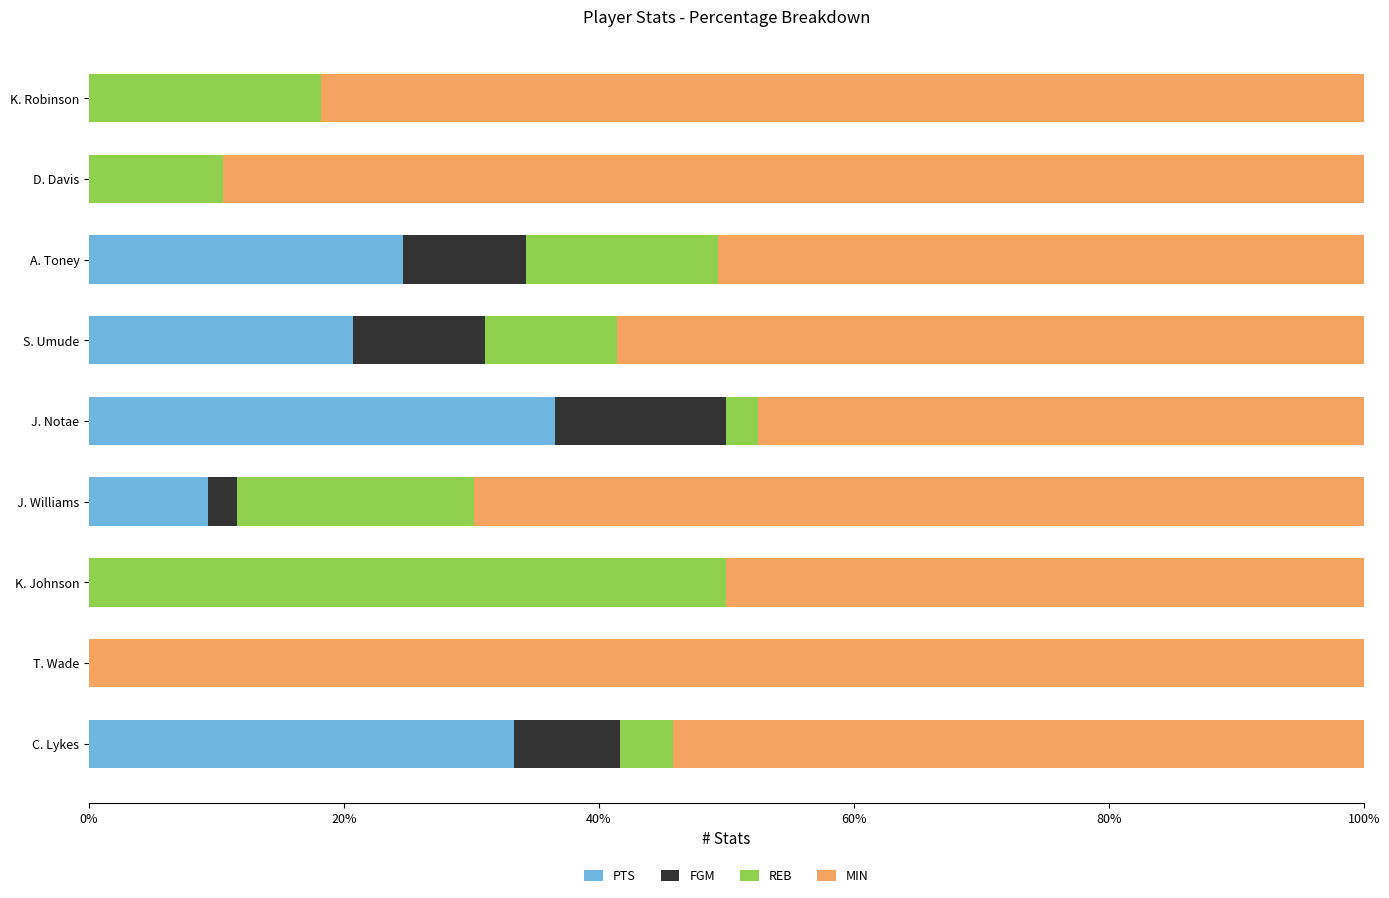

What is the maximum value for PTS?

36.6